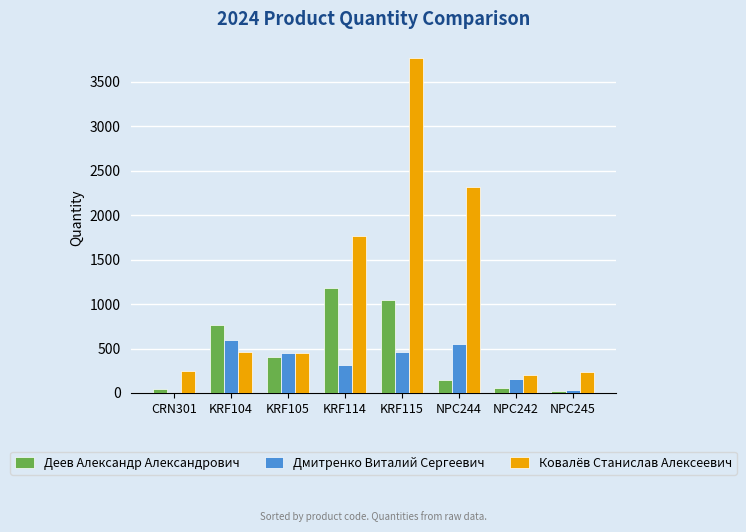

What is the maximum value shown in the chart?

3763